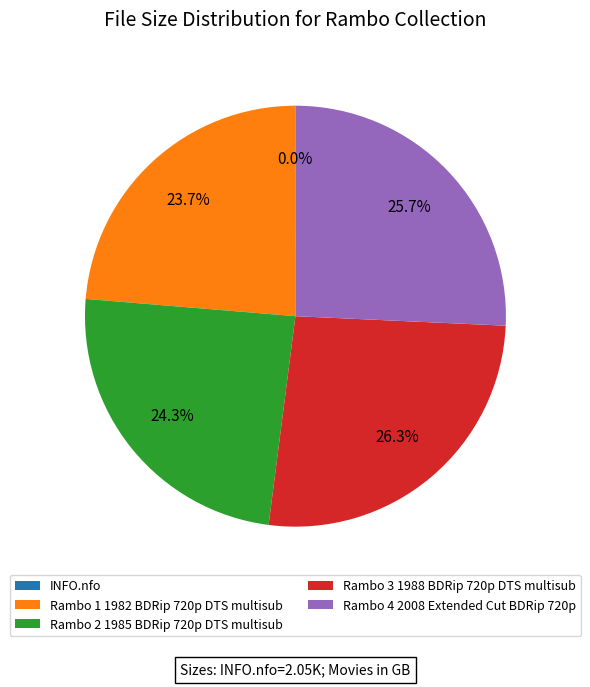

What percentage is NOT represented by Rambo 1 1982 BDRip 720p DTS multisub?

76.3%